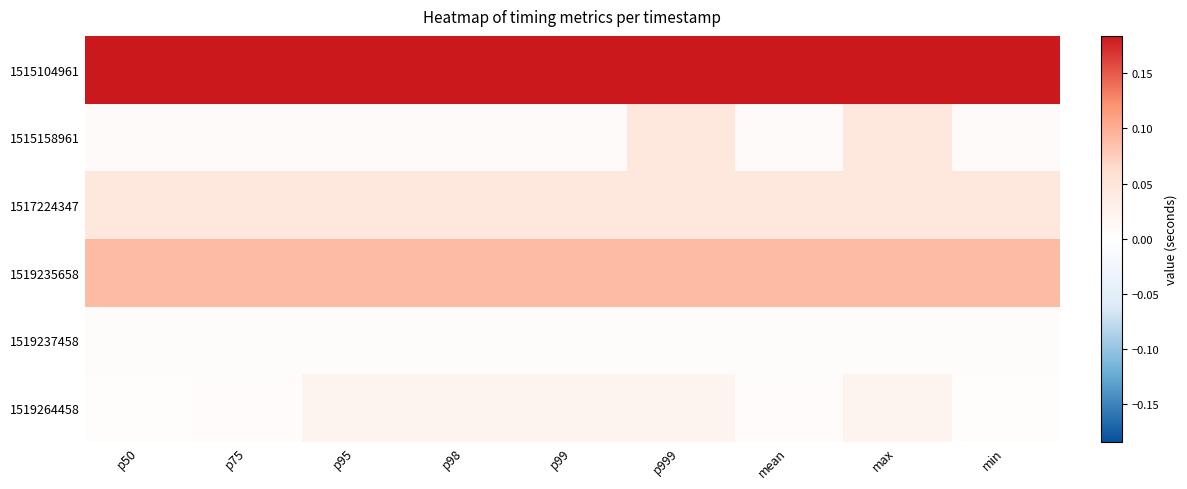

How many distinct data groups are displayed?

6